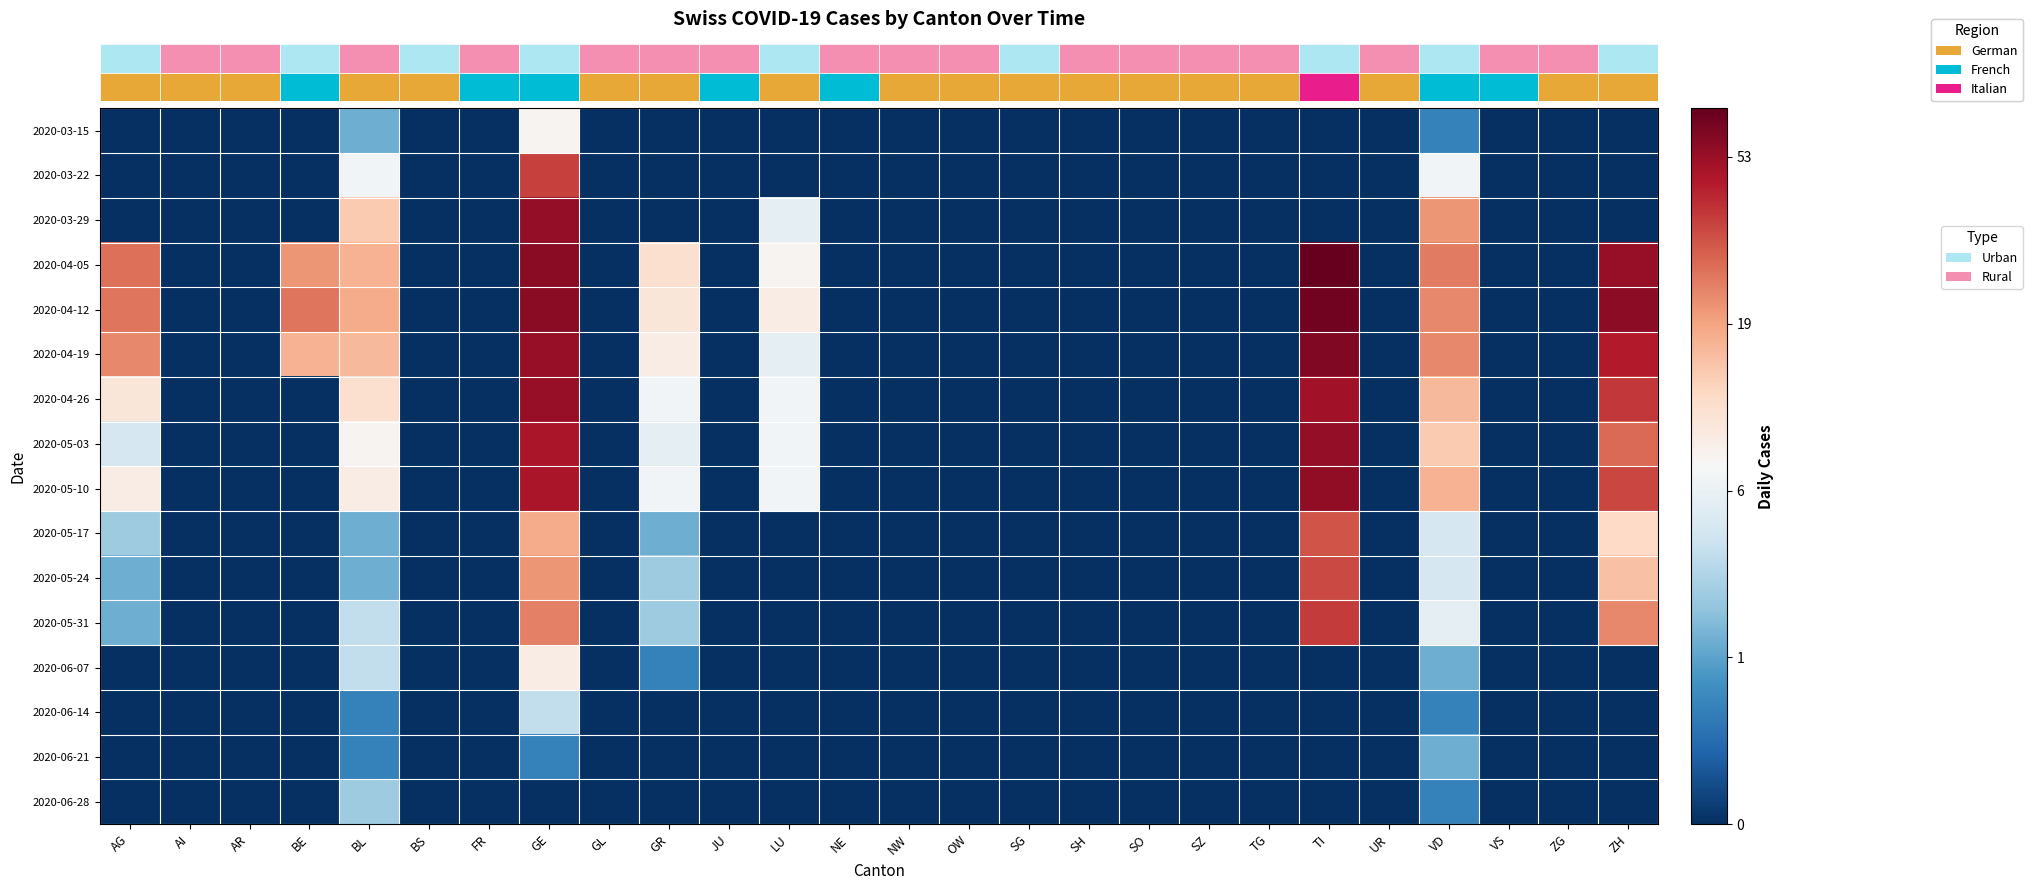

Which label corresponds to the largest value in the chart?

TI